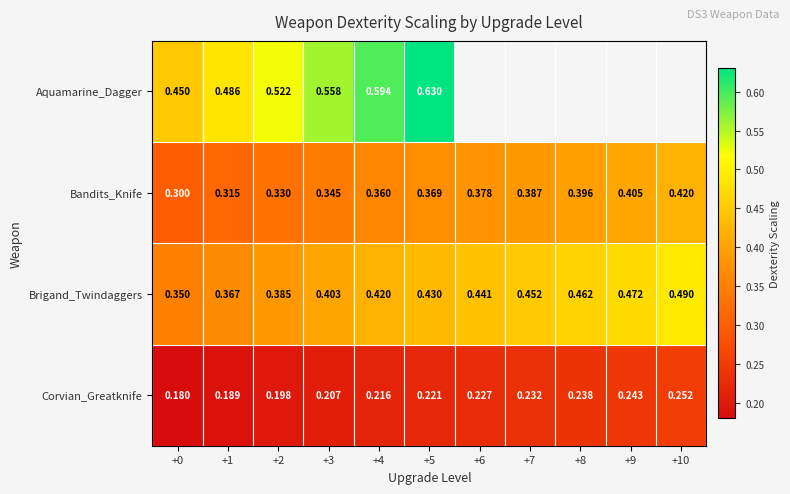

The Bandits_Knife series shows 0.3 at +1. True or false?

True